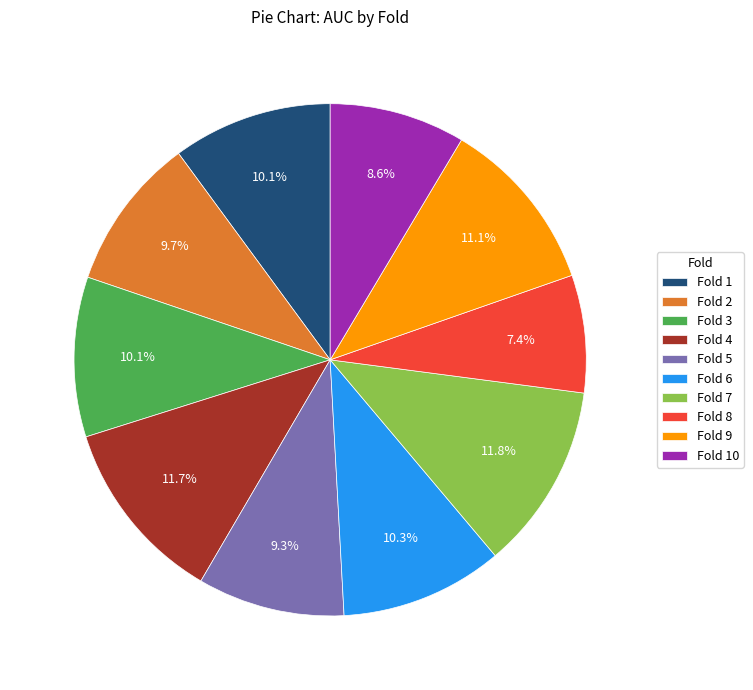

The Fold 8 slice represents 7% of the pie. True or false?

True